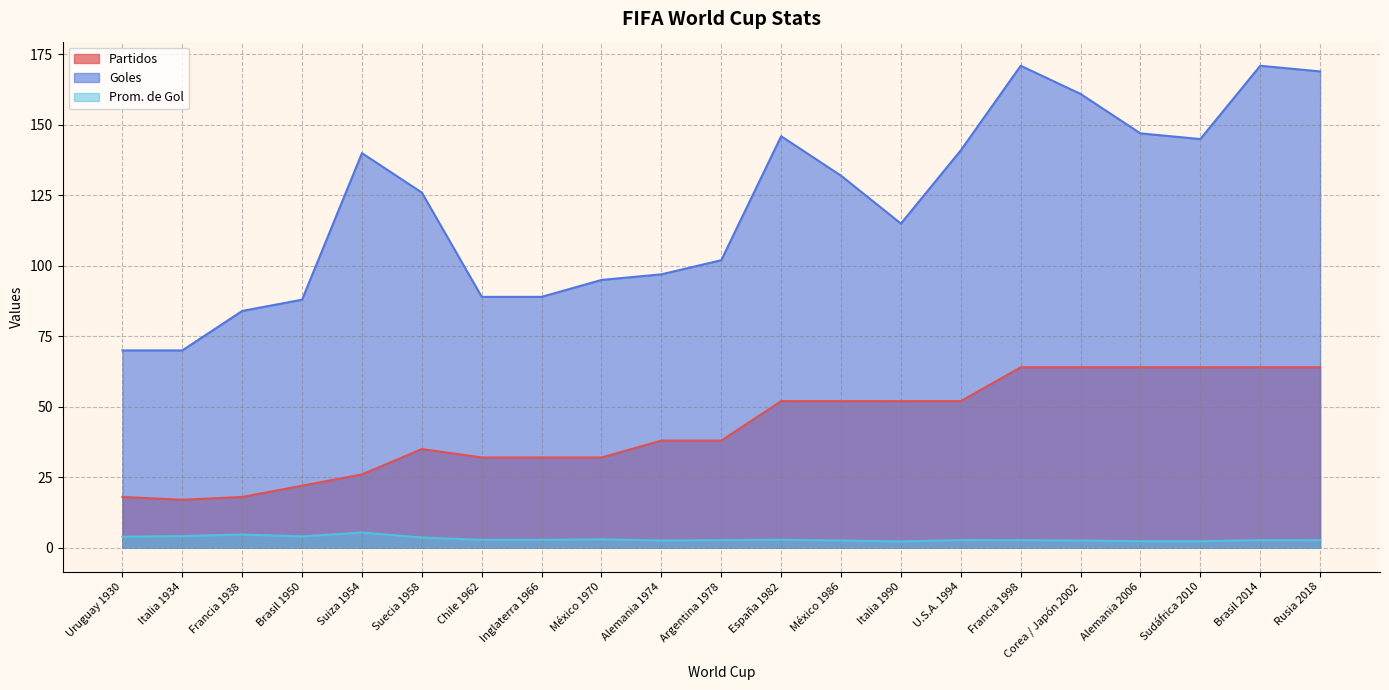

How many interior local peaks does the Prom. de Gol series have?

6